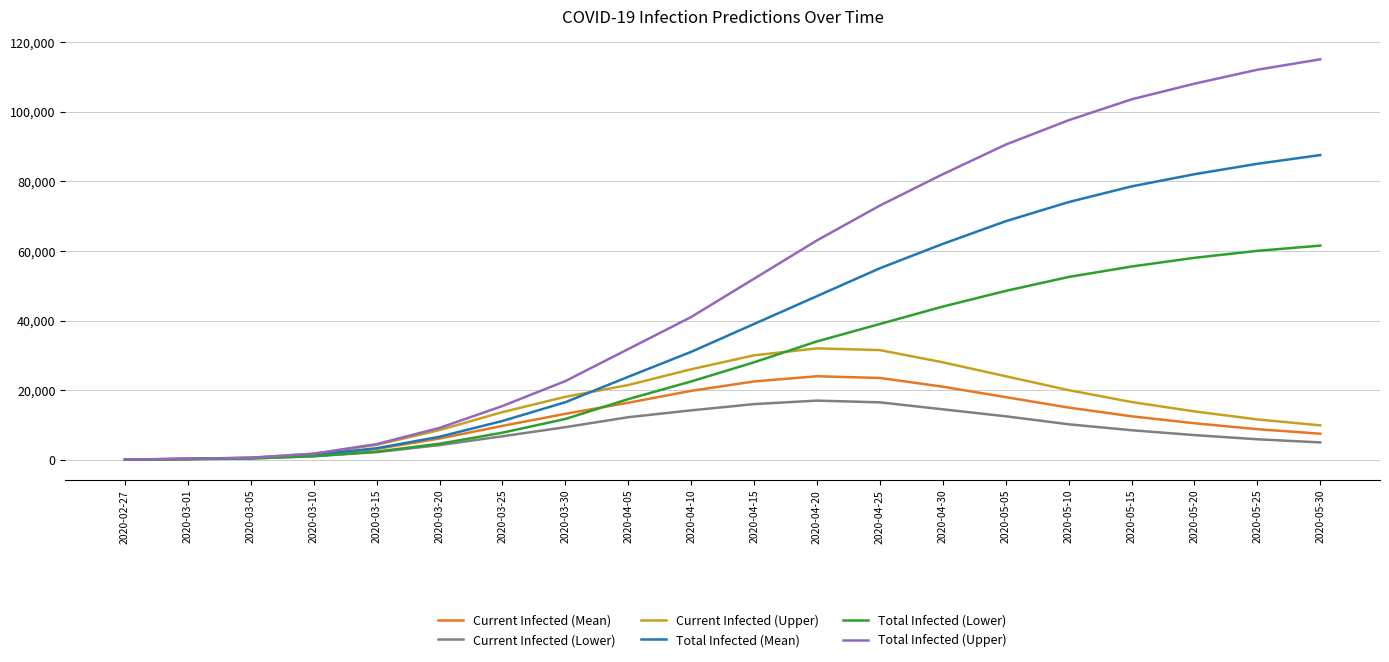

Between 2020-03-05 and 2020-04-05, which series saw the biggest shift?

Total Infected (Upper)